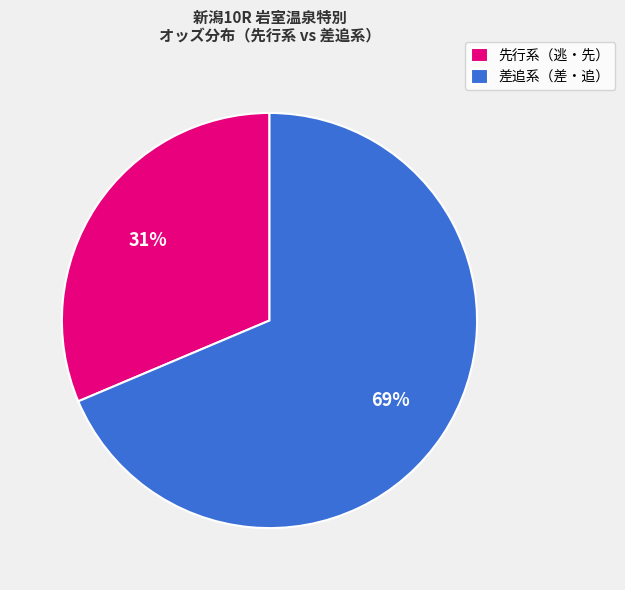

To the nearest percent, what portion does 差追系（差・追） represent?

69%